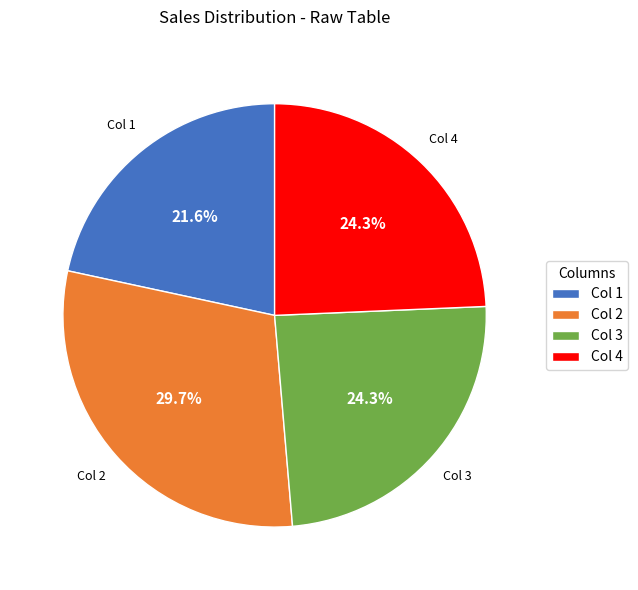

Between Col 1 and Col 4, which is larger?

Col 4